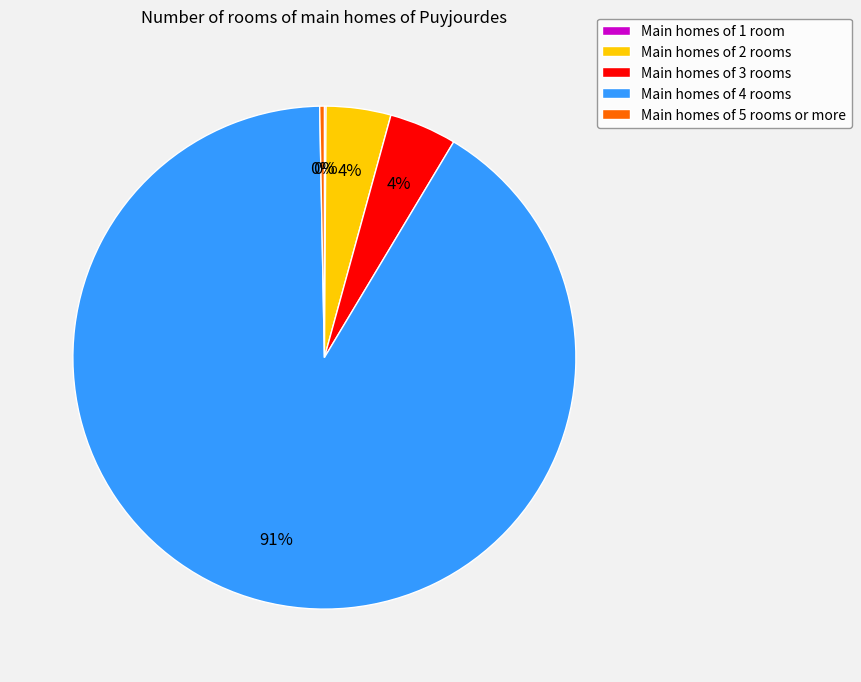

To the nearest percent, what is the average slice percentage?

20%